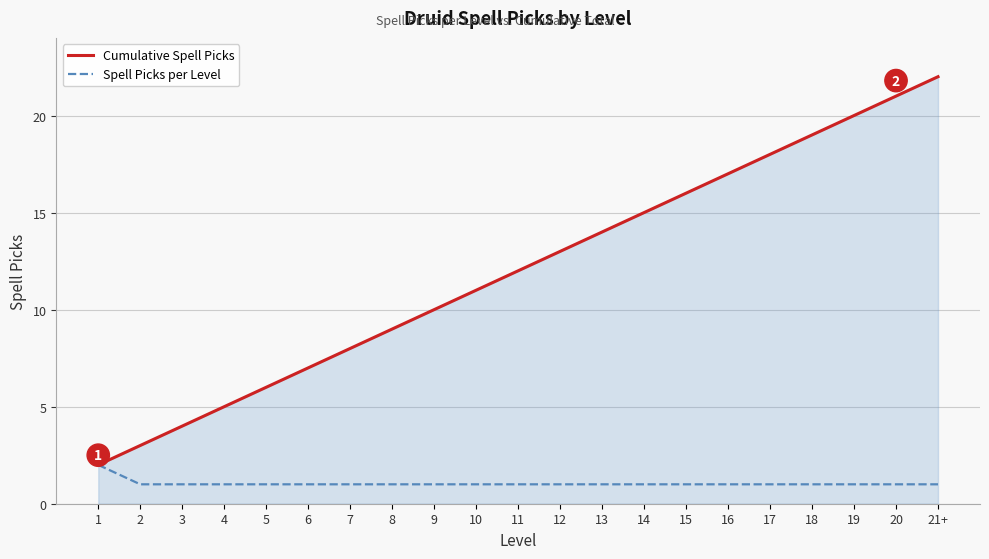

What is the maximum value for Cumulative Spell Picks?

22